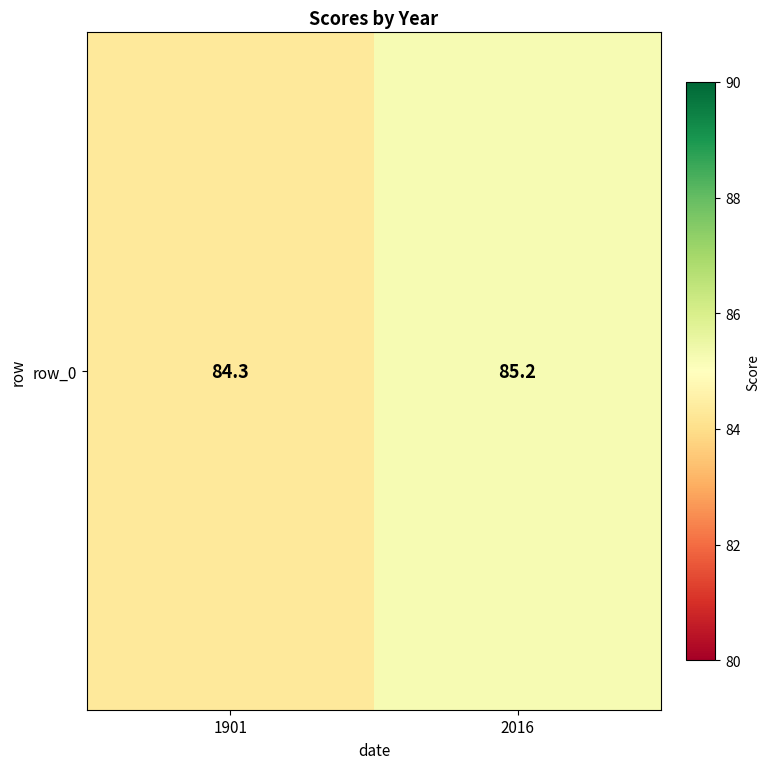

What is the ratio of the value at 2016 to the value at 1901?

1.0